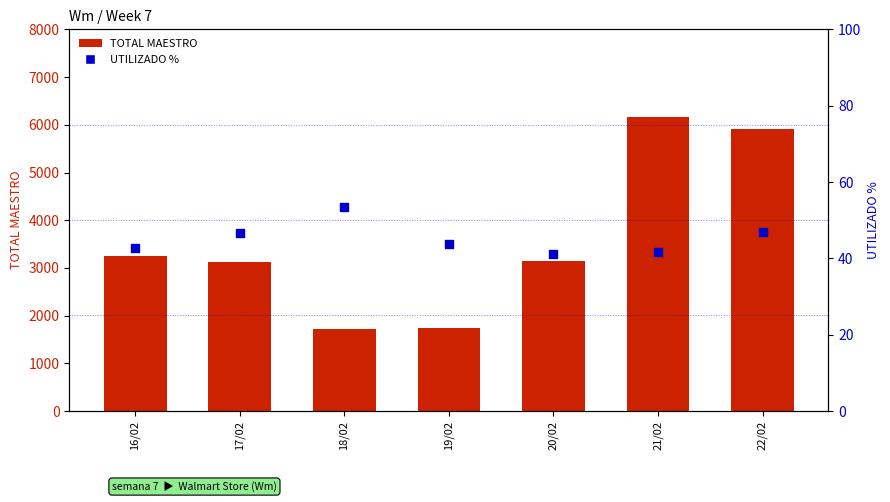

Which series reaches the minimum Y coordinate?

UTILIZADO %